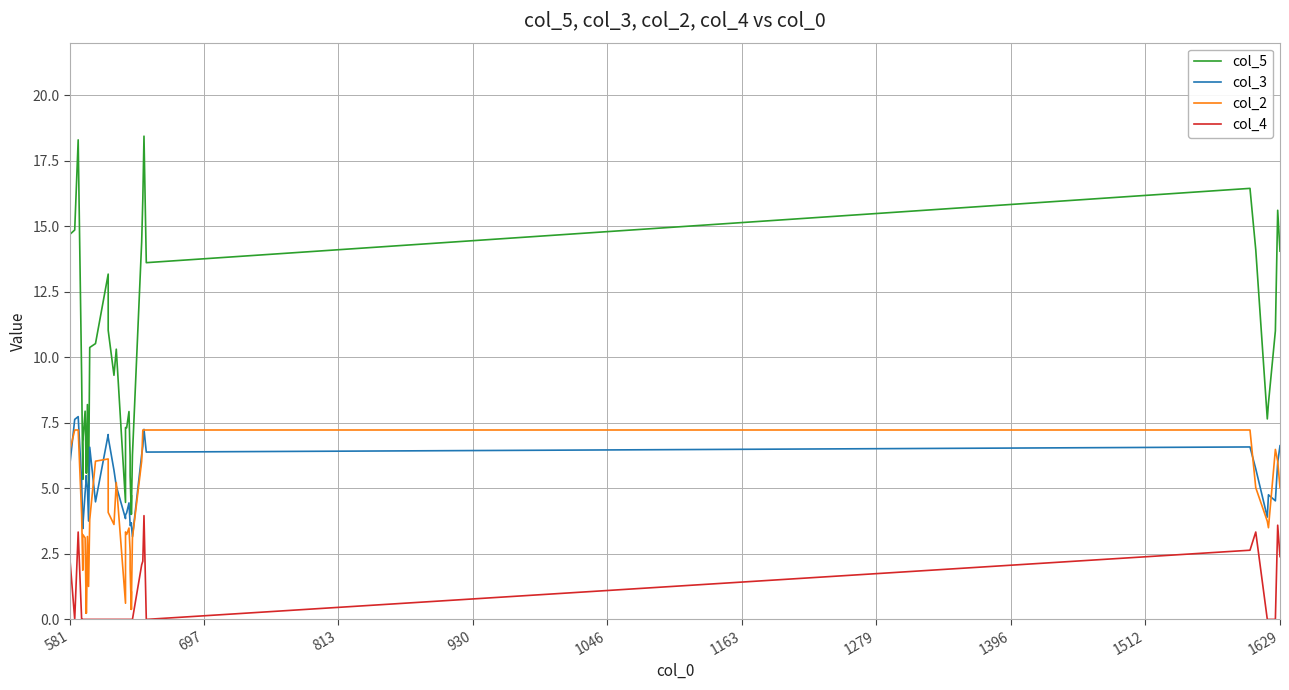

At how many categories does at least one series exceed 7?

27